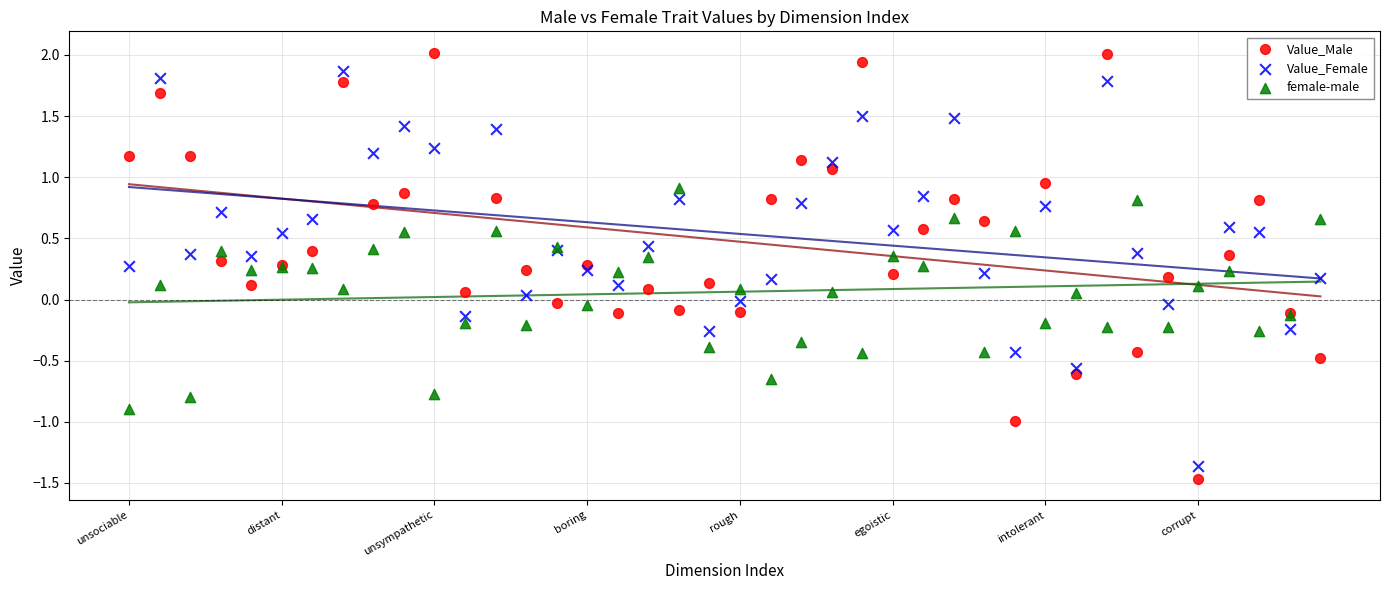

Which series has the largest Y range (max minus min)?

Value_Male